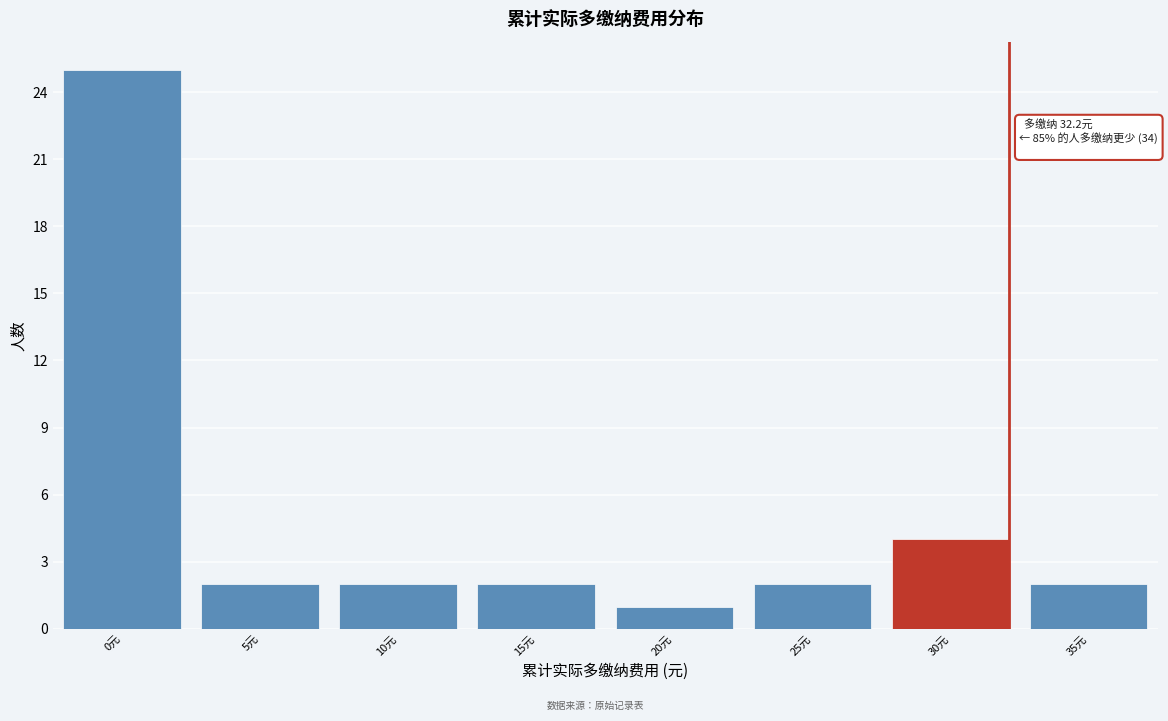

Reading left to right, extract all data points from this chart.

25	2	2	2	1	2	4	2